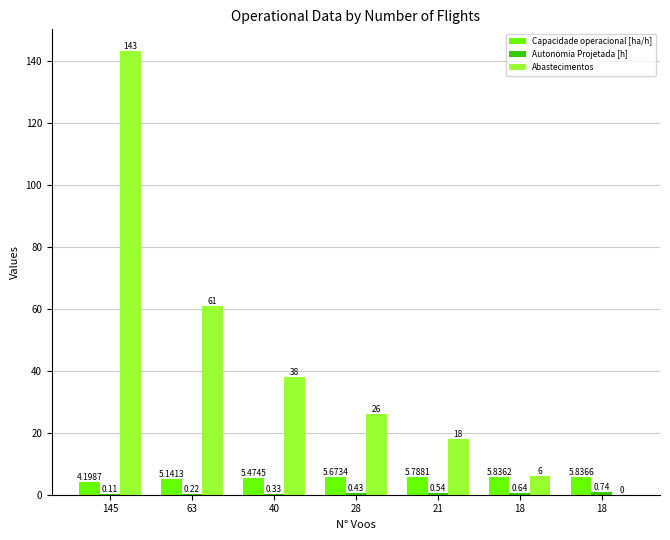

How many groups of bars are there?

7